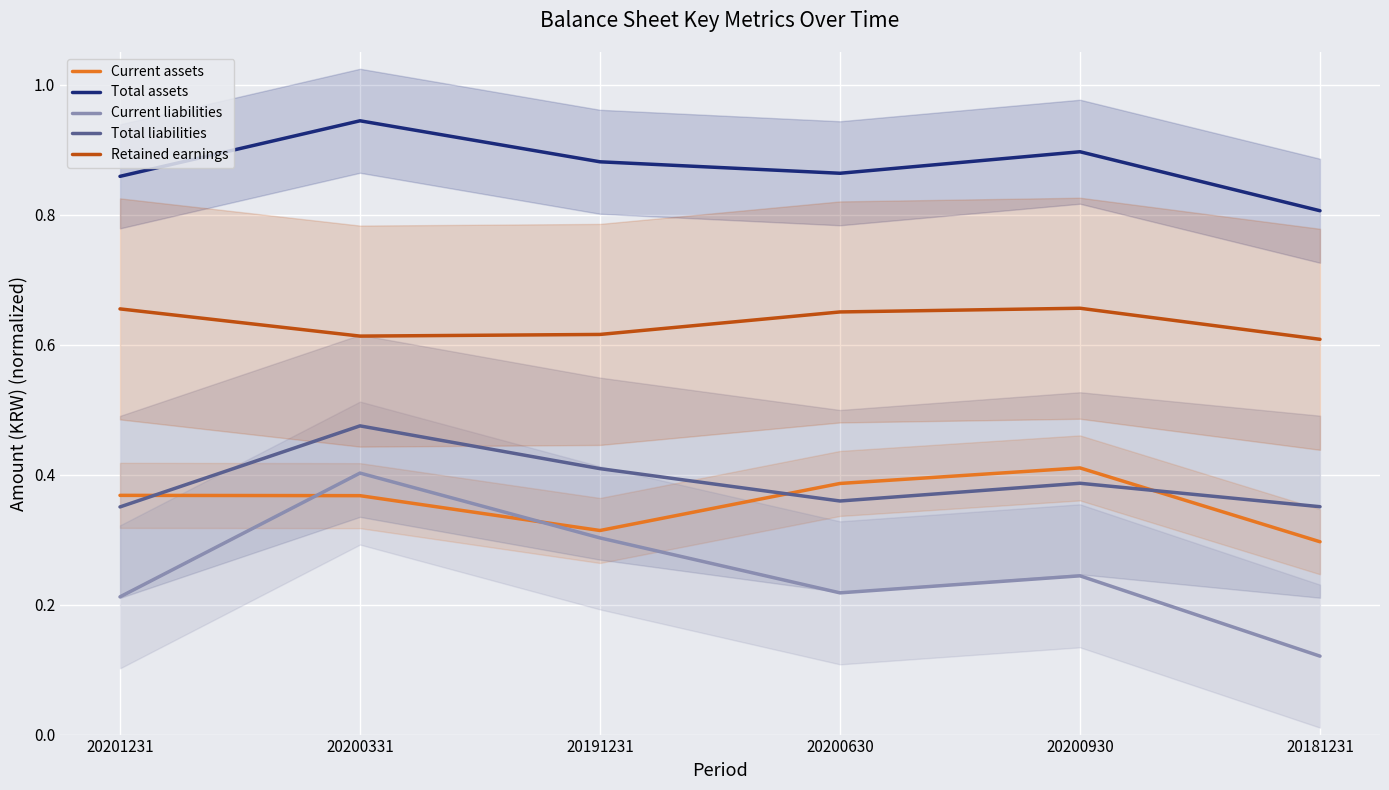

Is it true that Retained earnings equals 1.0 at 20200930?

False